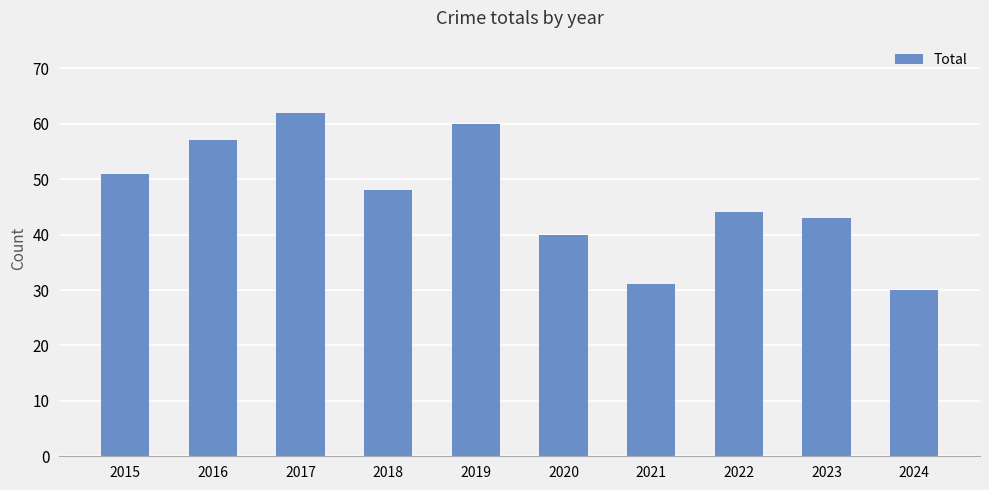

Read the value at 2017.

62